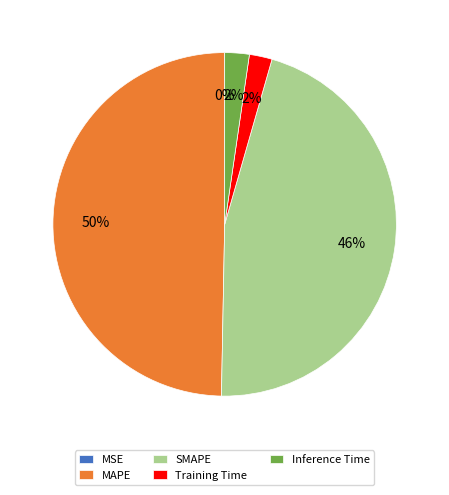

Which category has the biggest portion of the pie?

MAPE